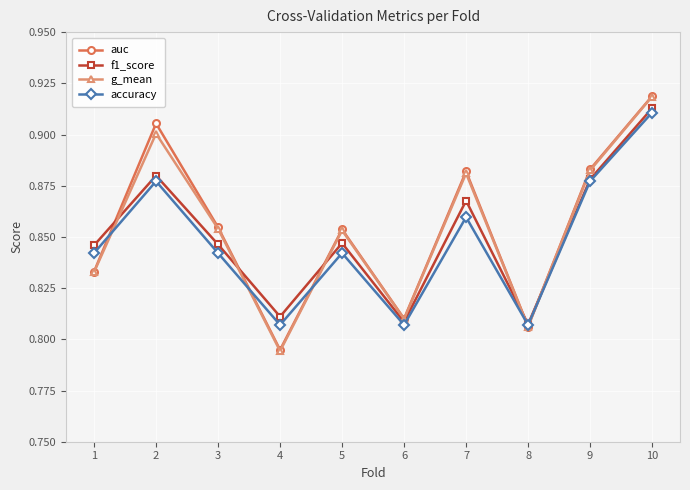

Where is auc nearest to the value 0?

4